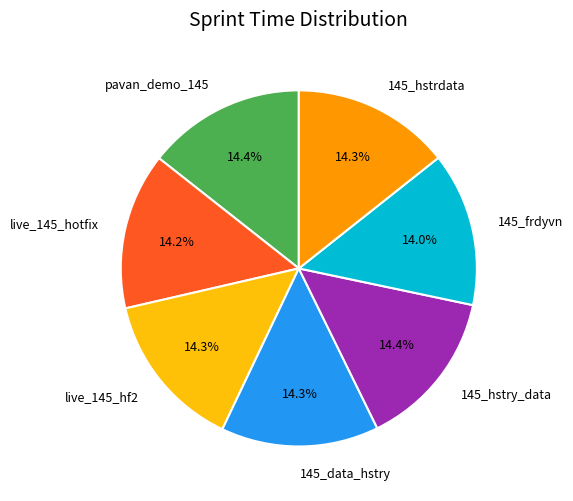

What is the ratio of the value at 145_hstry_data to the value at pavan_demo_145?

1.0